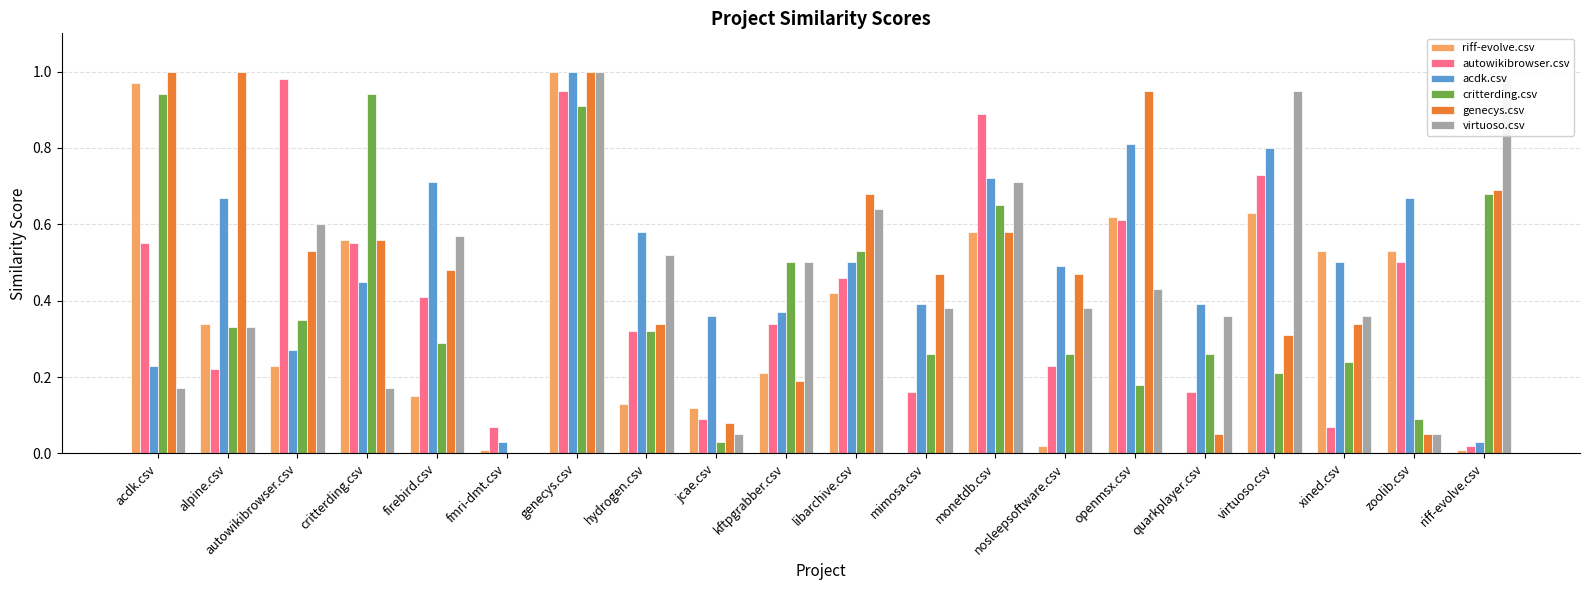

What is the total value across all series at openmsx.csv?

3.6